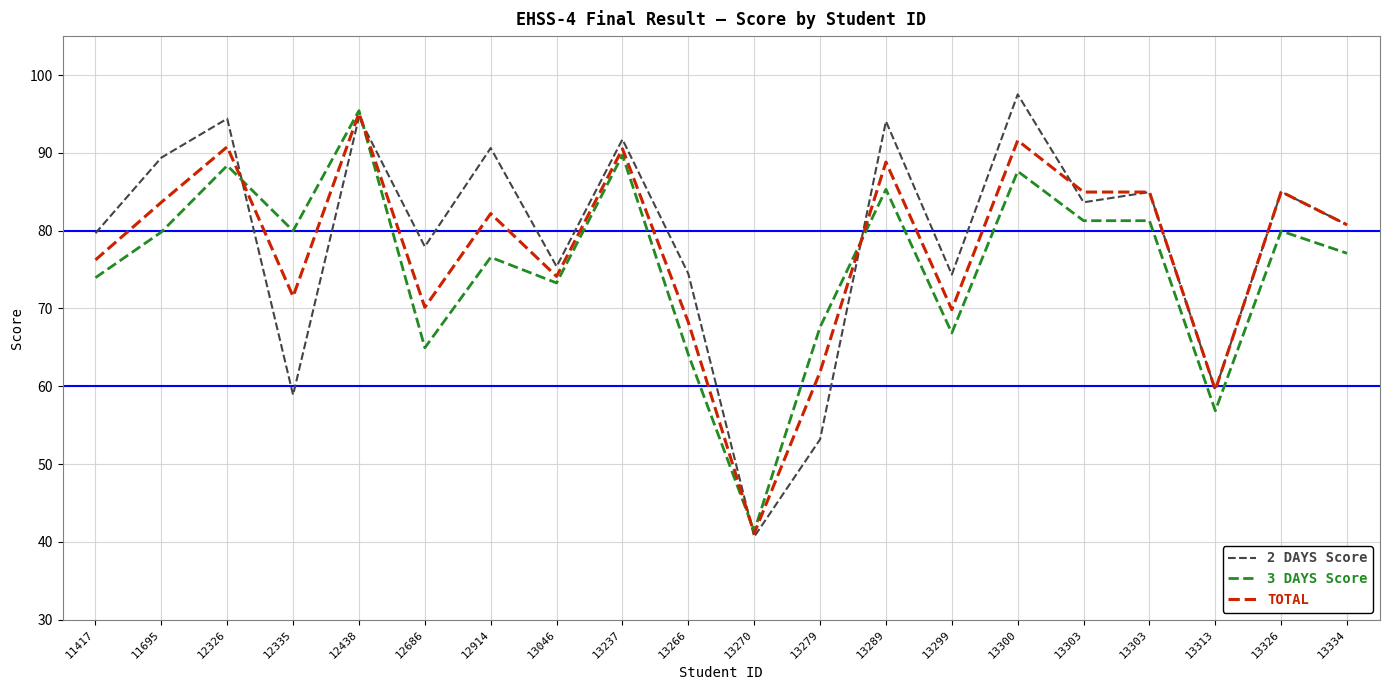

How many intersections are there between 2 DAYS Score and 3 DAYS Score?

4